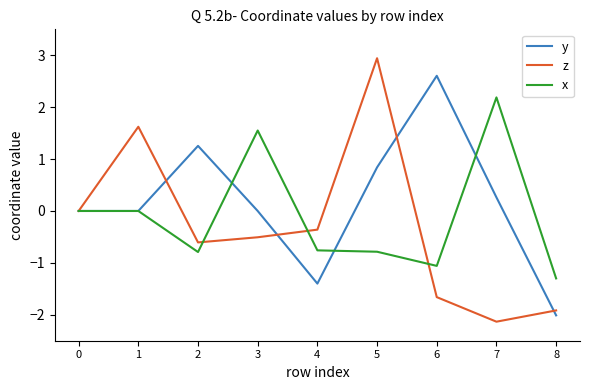

At which category does the chart reach its minimum across all series?

7